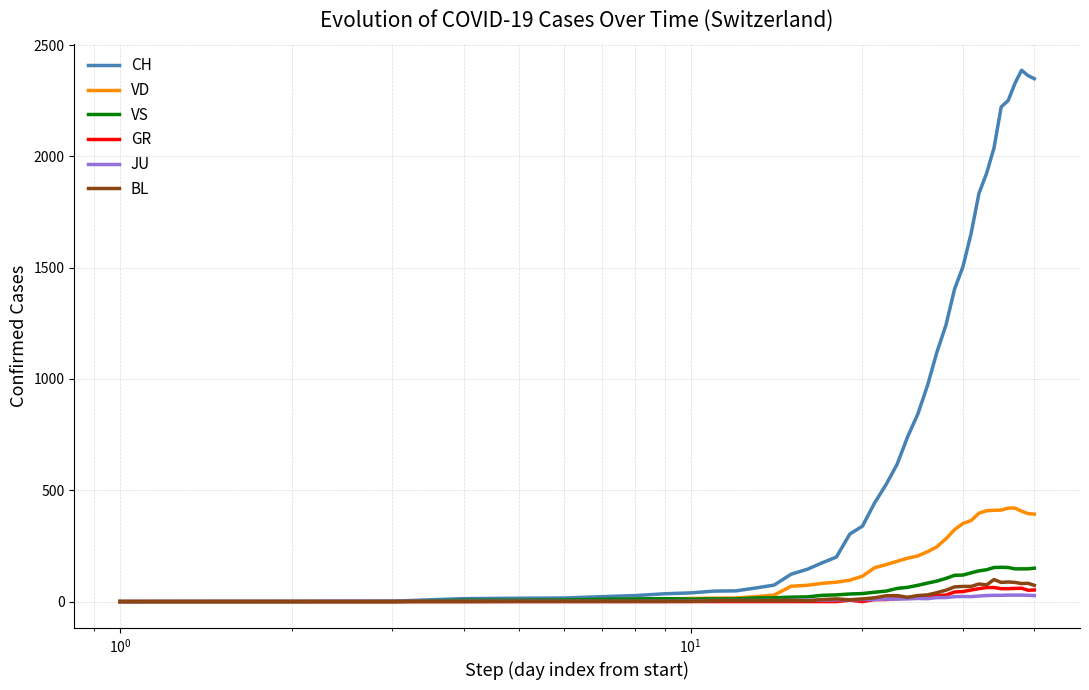

Which series has the largest total across all categories?

CH